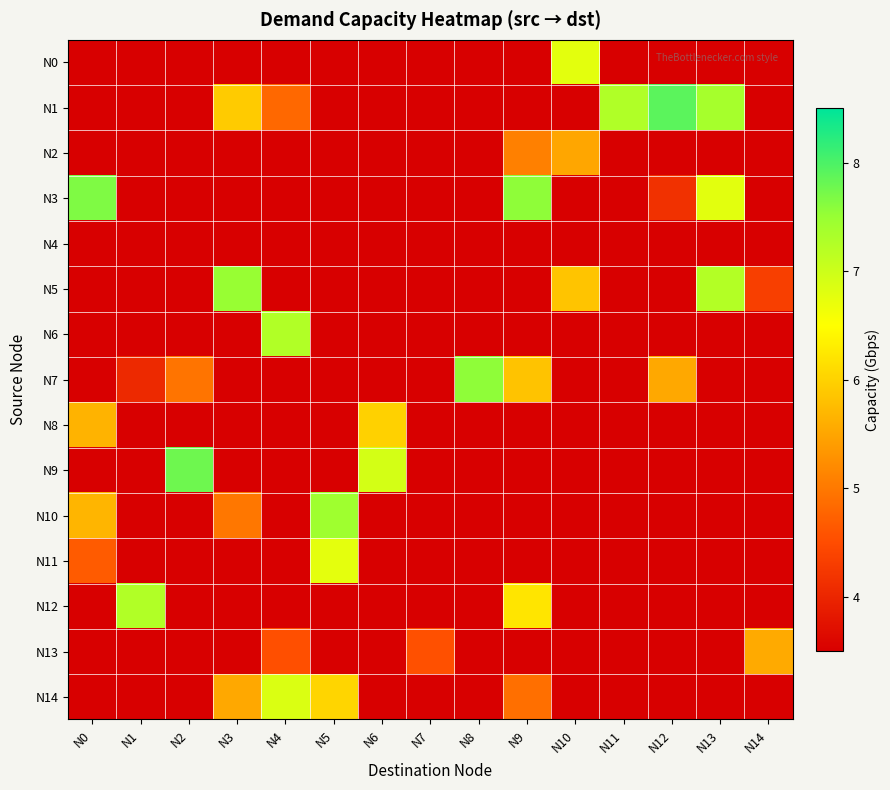

Count the number of data series in this chart.

15